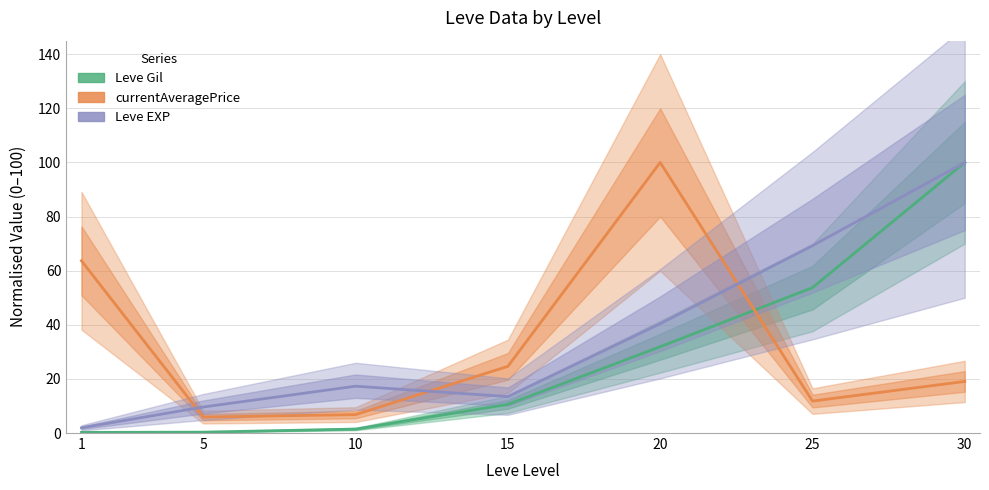

What is the highest value of the Leve Gil series?

100.0